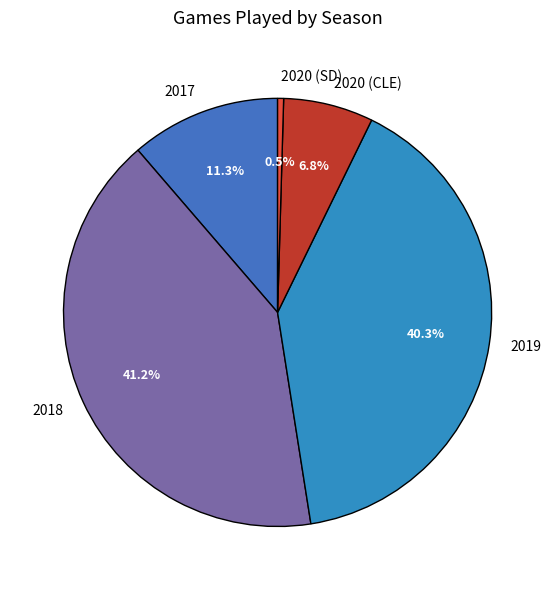

What percentage do 2018 and 2020 (CLE) together represent?

48.0%